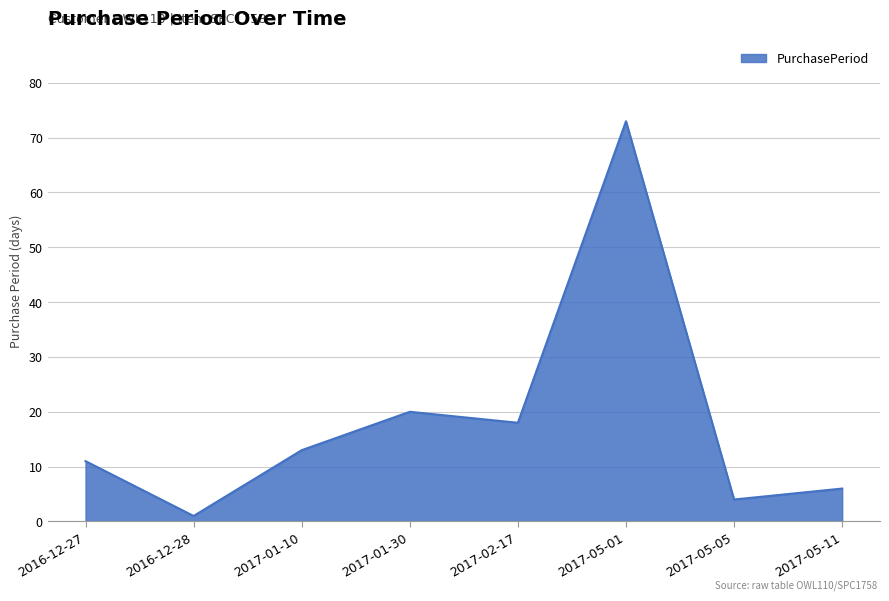

Which category has the lowest value across all series?

2016-12-28